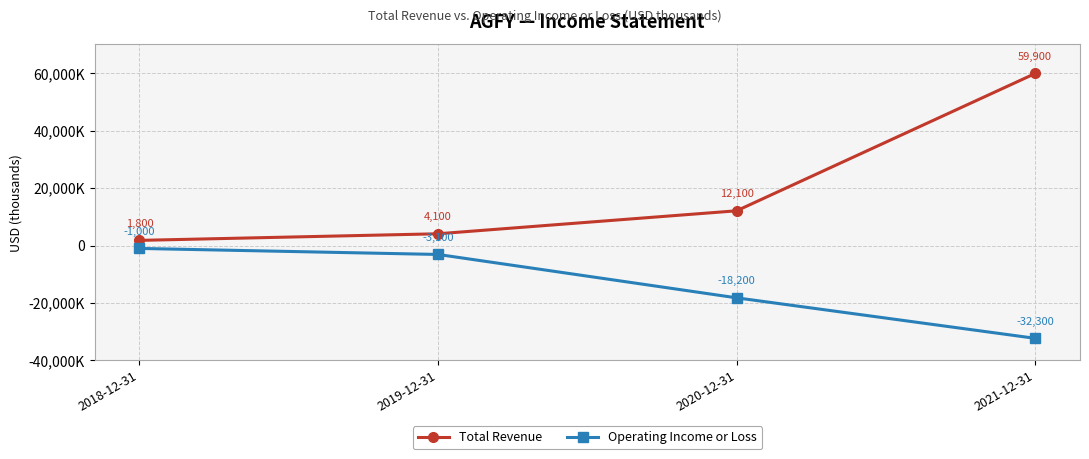

Is this an area chart (filled region under the line)?

No